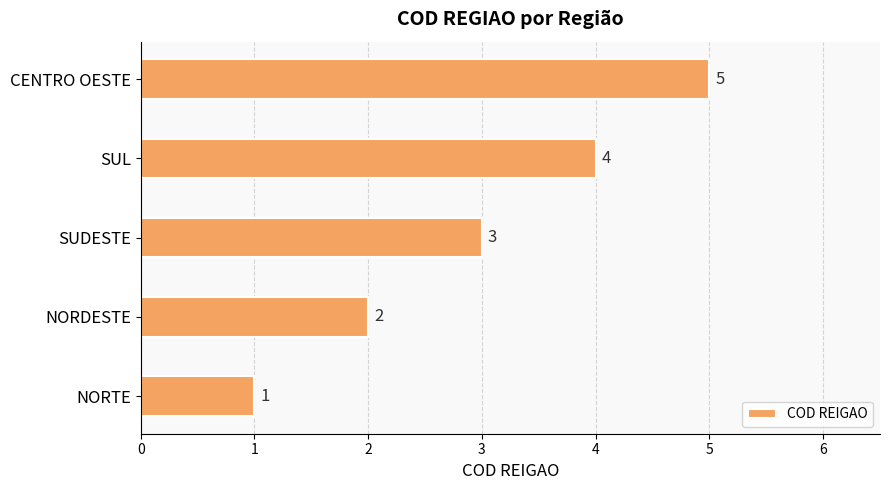

Rank the categories by value from lowest to highest.

NORTE, NORDESTE, SUDESTE, SUL, CENTRO OESTE